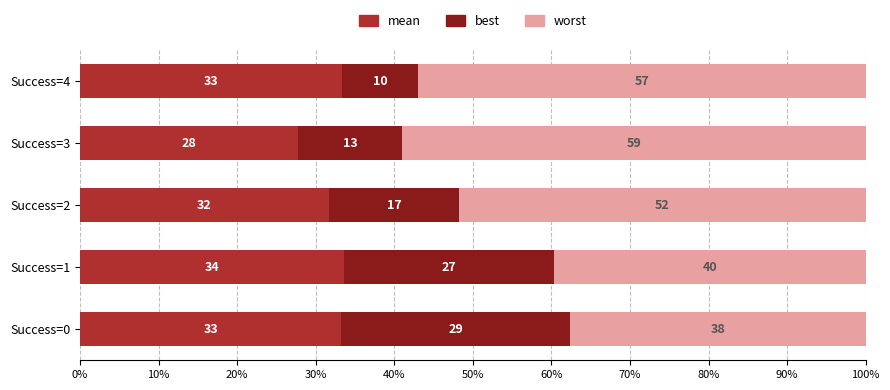

What are all the series names shown in the legend?

mean, best, worst